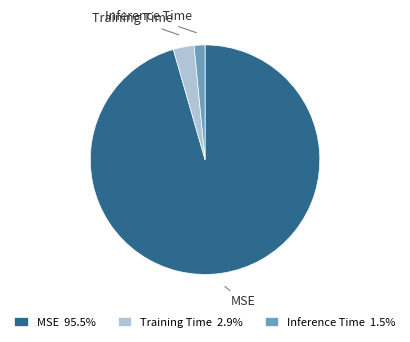

How many segments does this pie chart have?

3